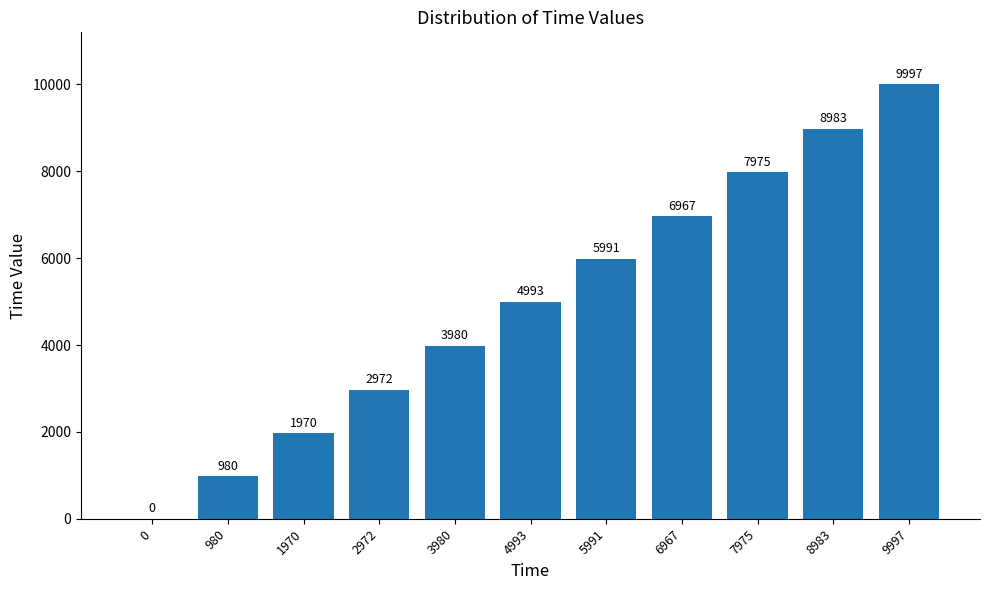

The chart shows a value of 10368 at 6967. True or false?

False